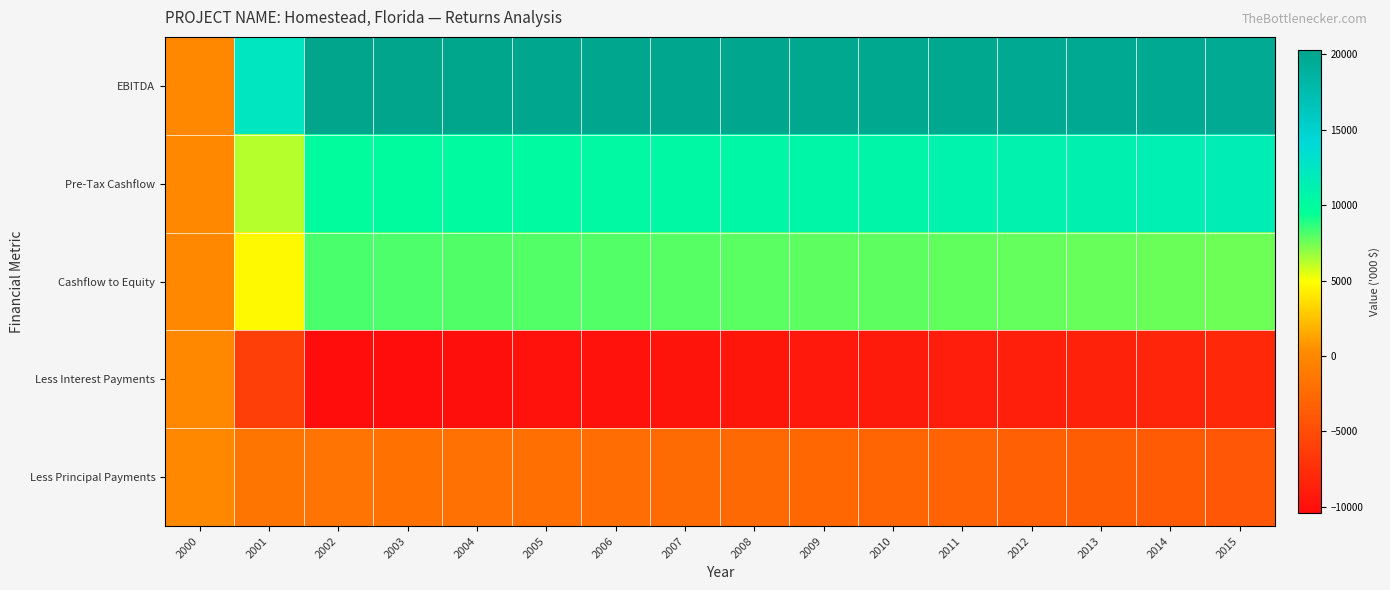

At which category does the chart reach its minimum across all series?

2002